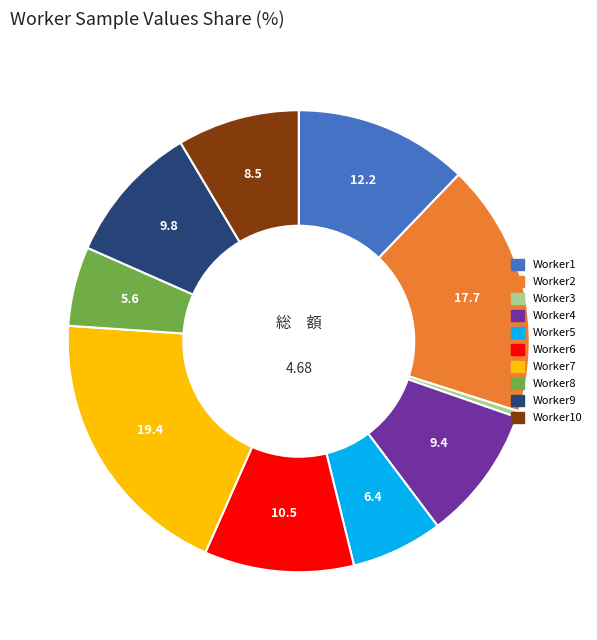

Does any single category account for the majority?

No